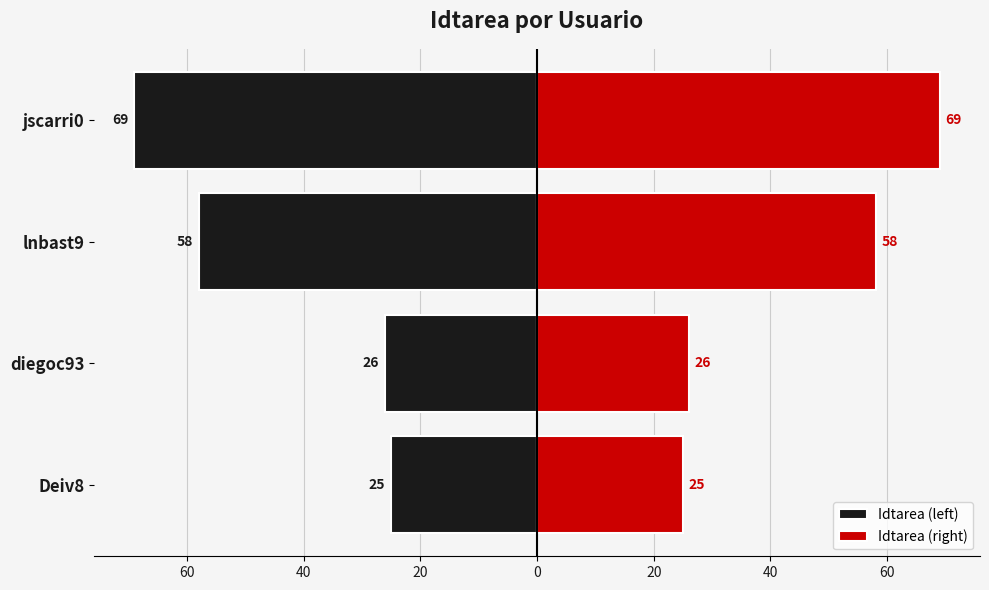

Rank the series by their maximum value, from highest to lowest.

Idtarea (right), Idtarea (left)